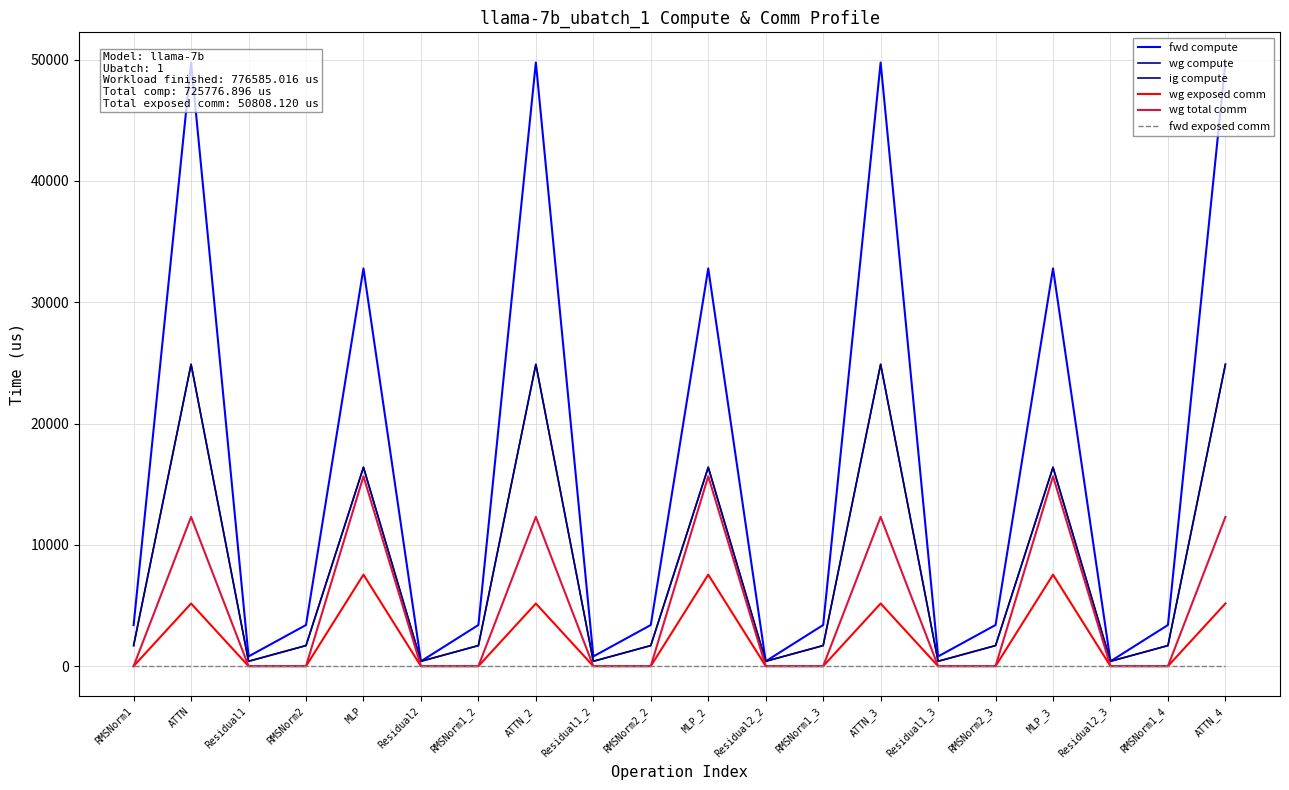

How many data points does each series have?

20